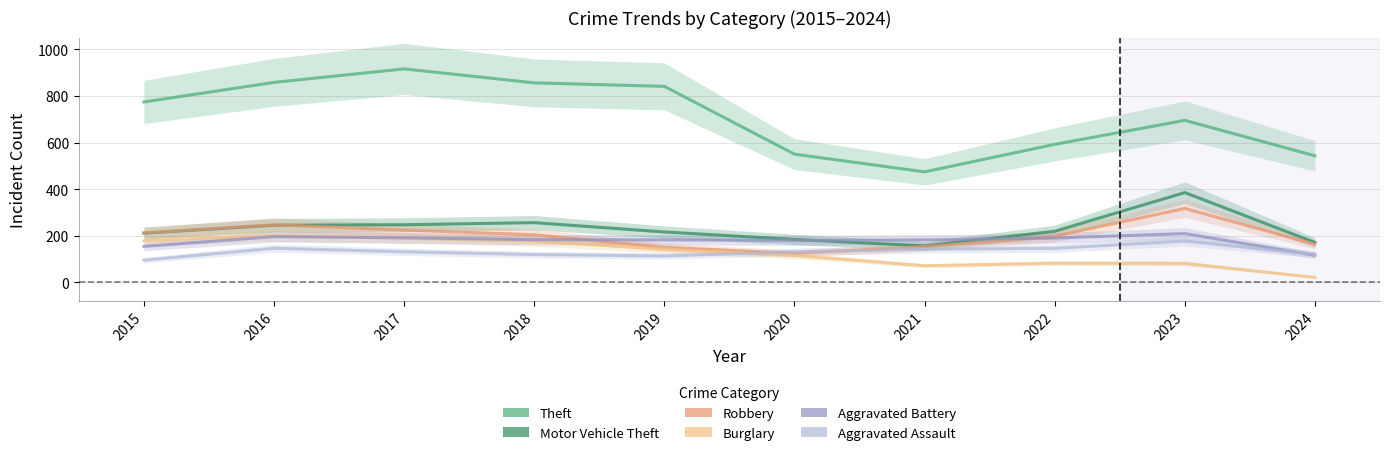

What is the difference between the maximum and minimum values in the Robbery series?

193